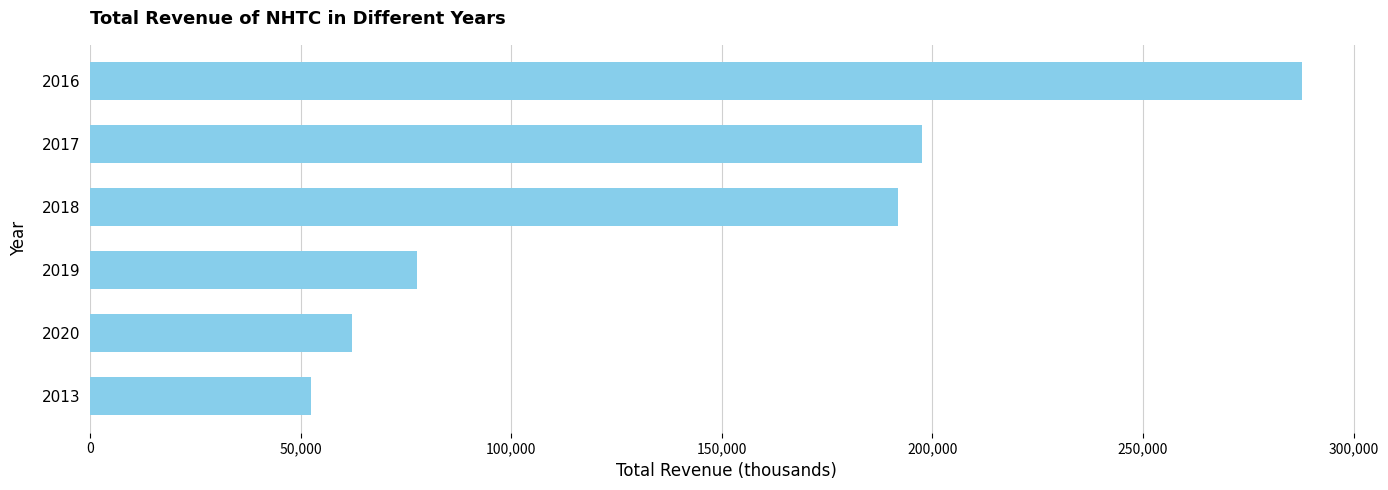

What is the sum of all values?

869400